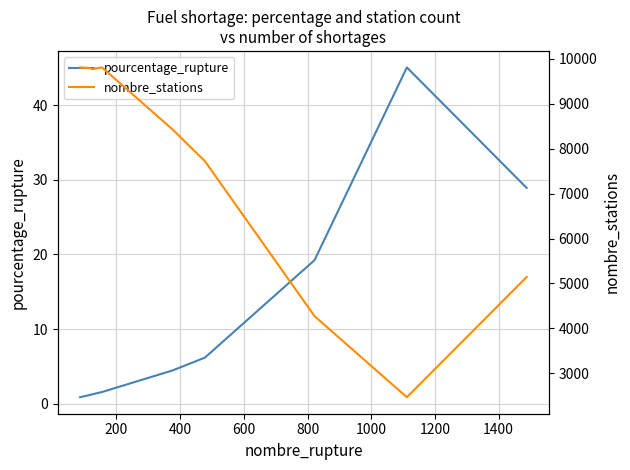

How many interior local peaks does the nombre_stations series have?

1